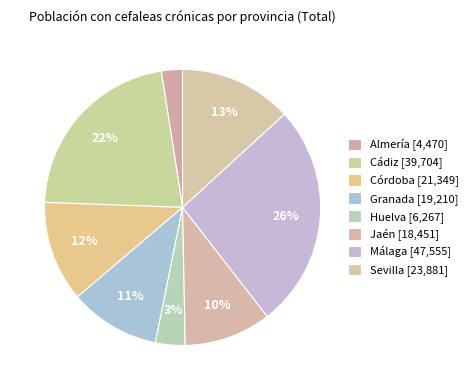

Count the number of slices in the pie.

8